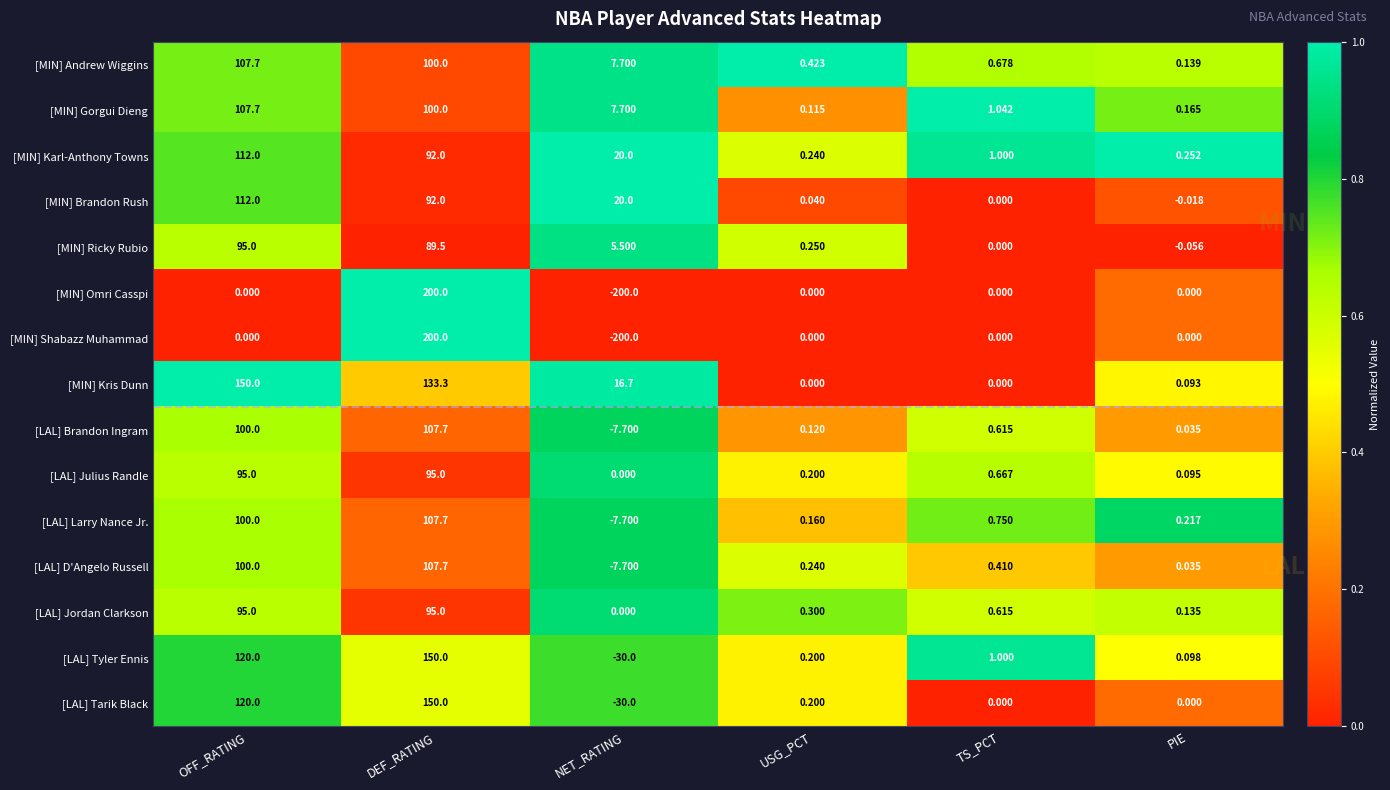

At which category is the sum across all series the highest?

DEF_RATING